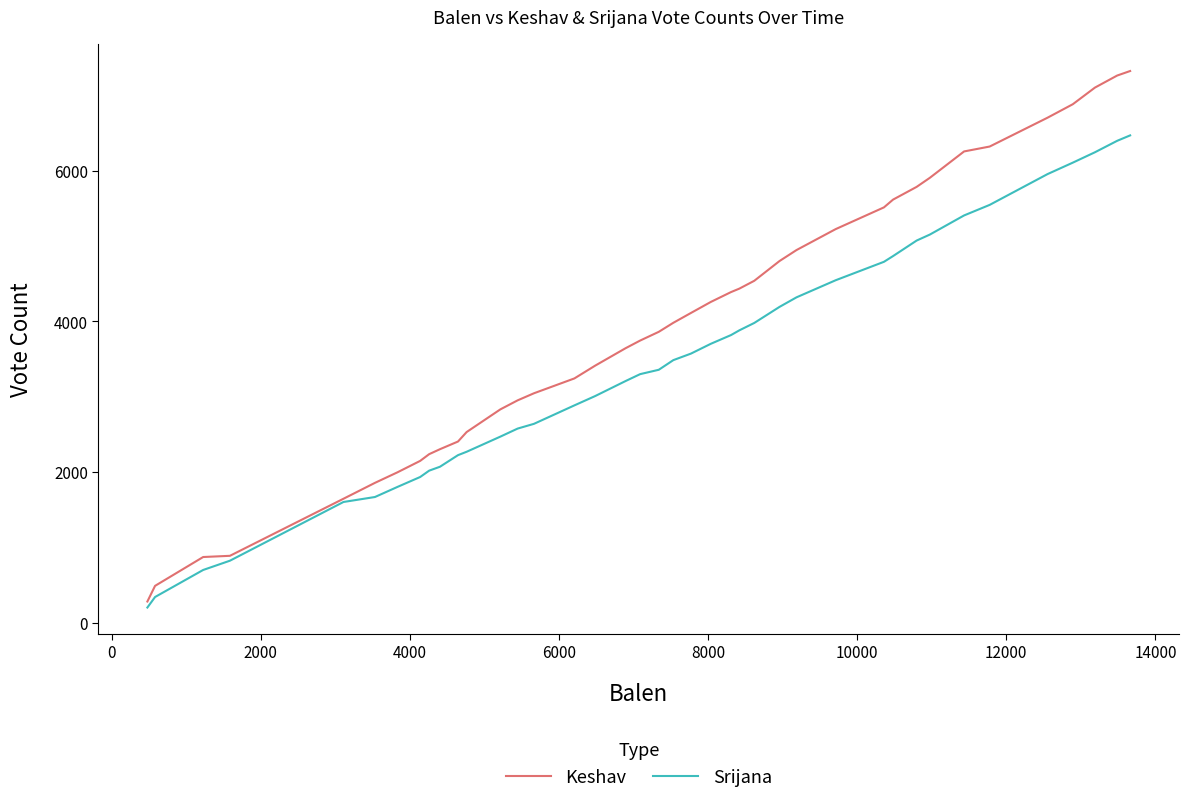

How many distinct data groups are displayed?

2